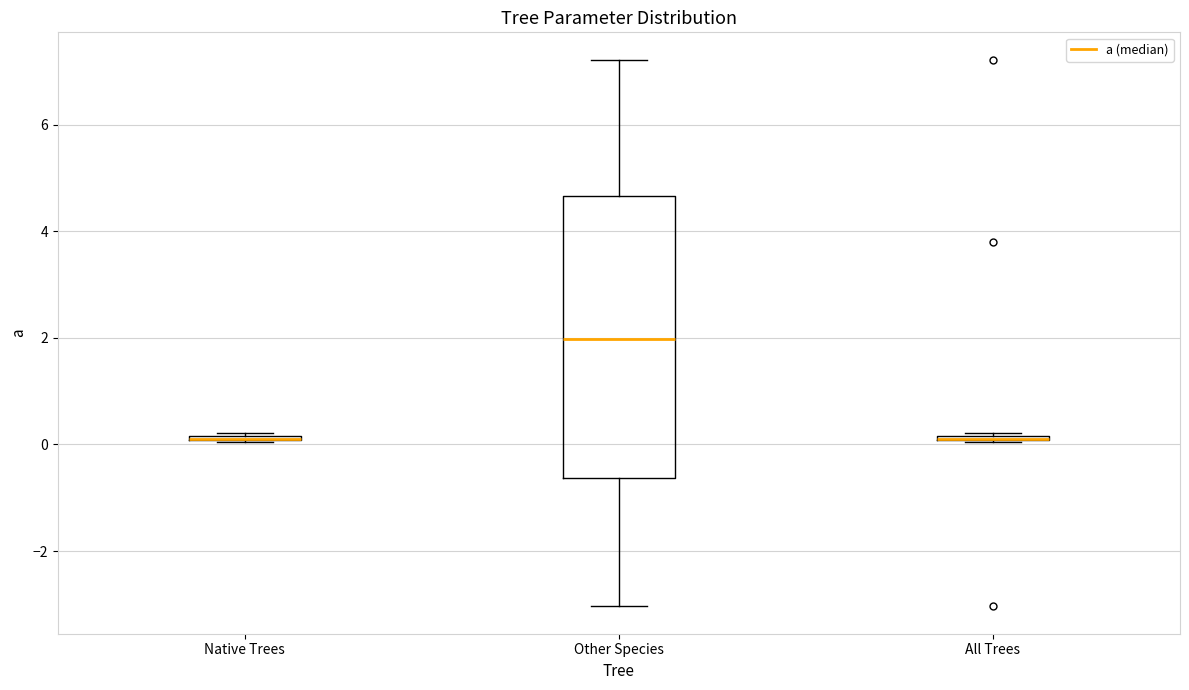

Comparing the boxes themselves (not the whiskers), which one is the tallest?

Other Species